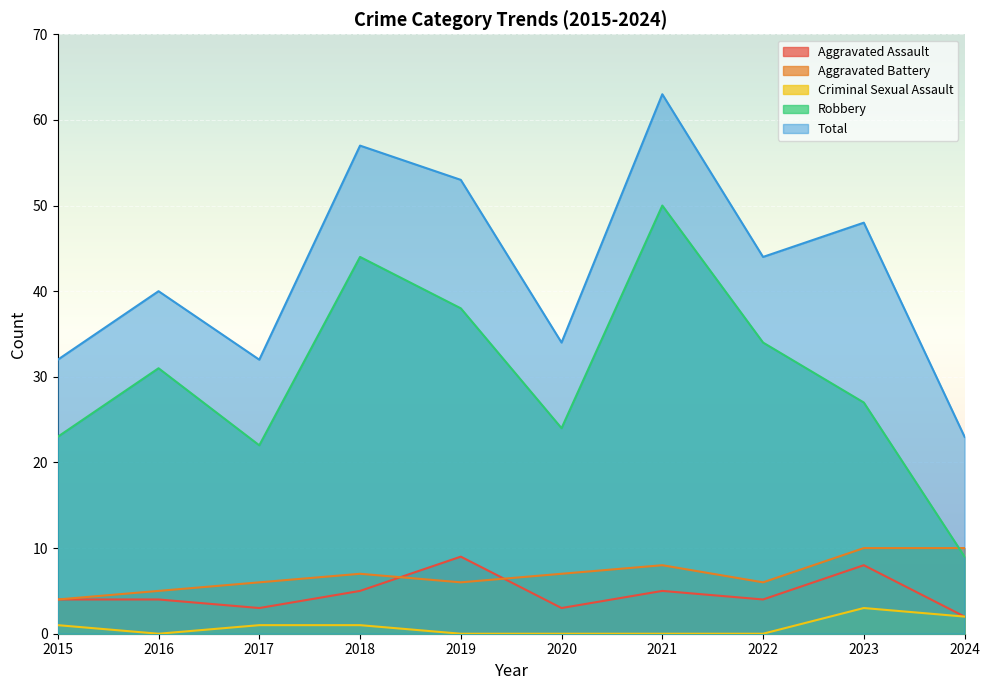

True or false: Aggravated Assault has more than 1 interior local peaks.

True